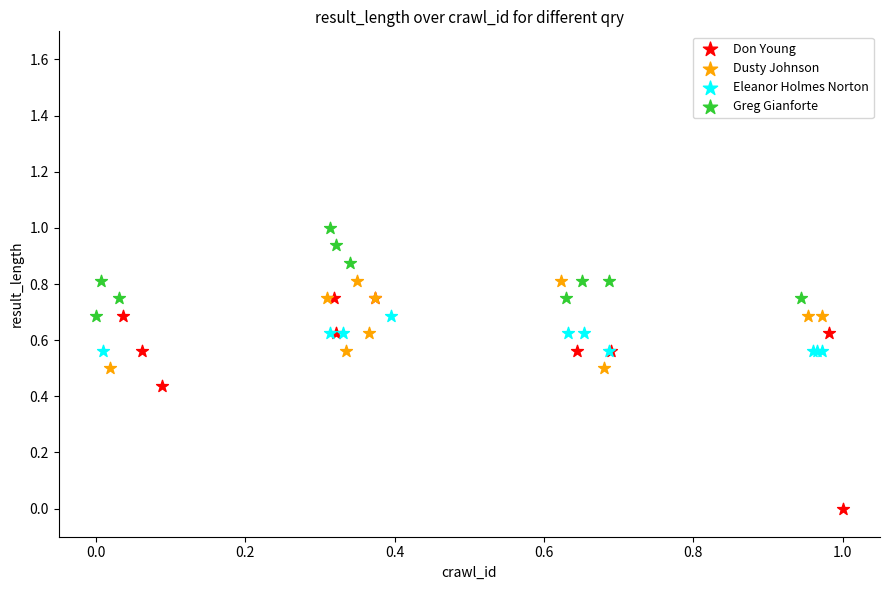

Which series contains the highest Y value?

Greg Gianforte